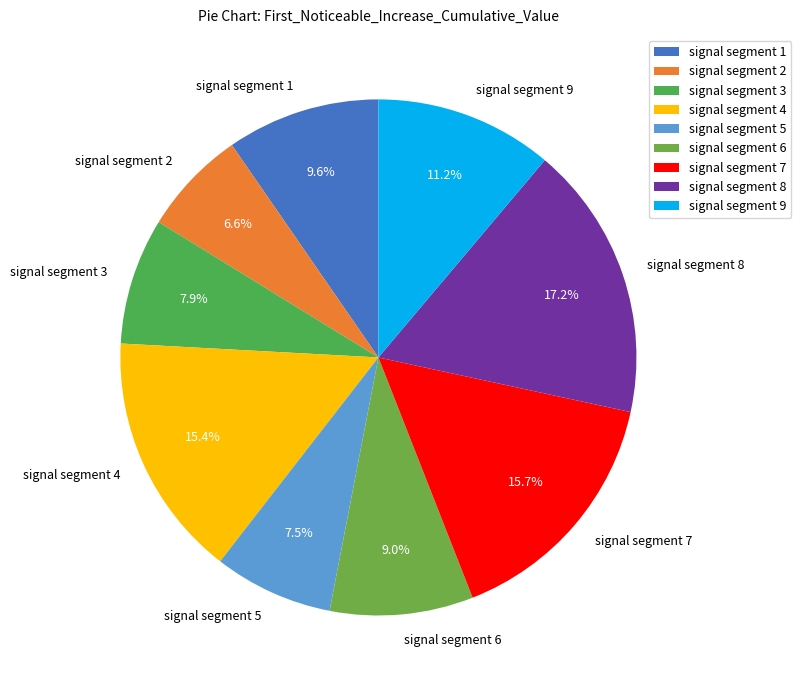

What is the total percentage of signal segment 2 and signal segment 3?

14.5%